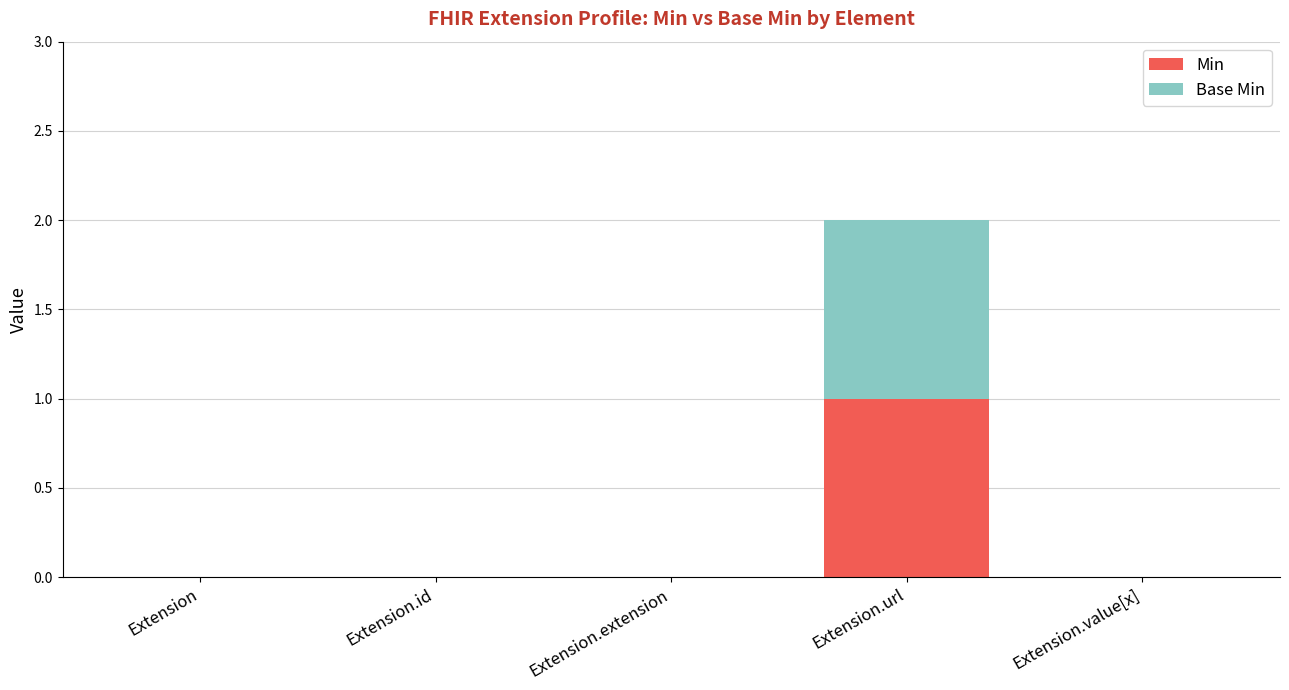

At which category is the sum across all series the highest?

Extension.url